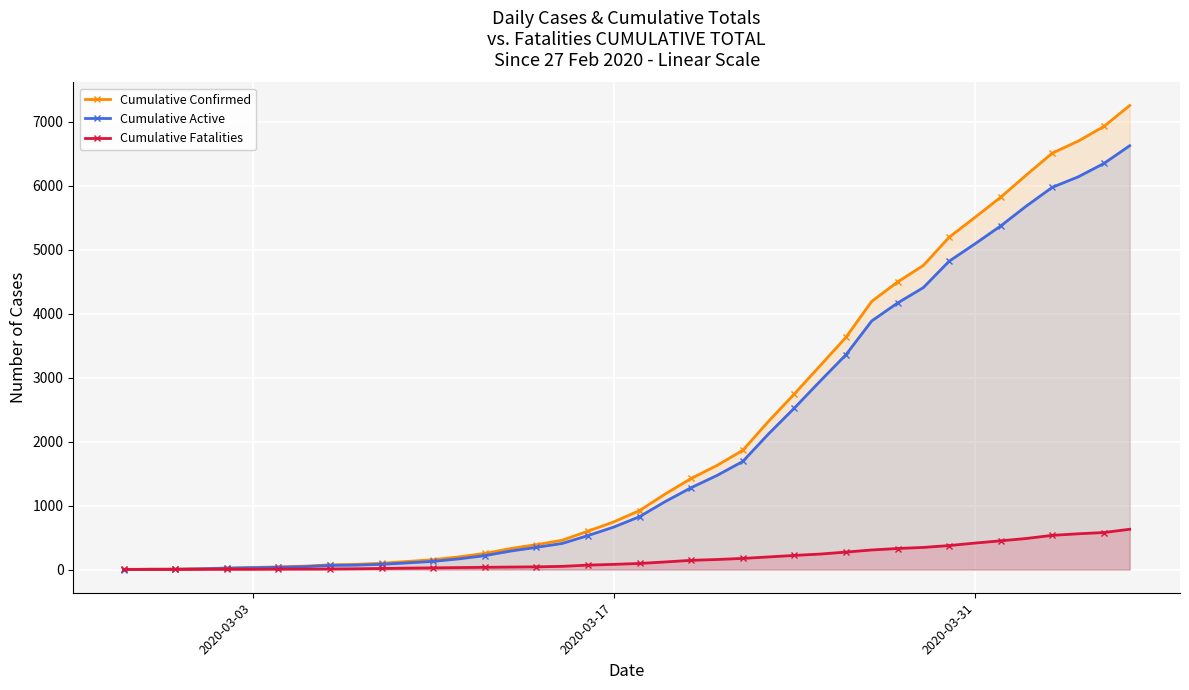

True or false: Cumulative Confirmed has more than 1 points higher than both neighbors.

False